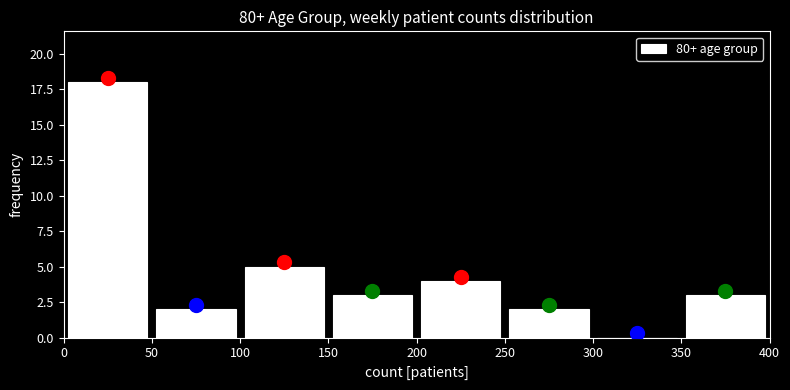

Reading left to right, list every bar in this chart as the range it spans on the x-axis followed by its height. The values are not printed on the chart, so give them approximately, as read against the axis.

0 to 50: 18
50 to 100: 2
100 to 150: 5
150 to 200: 3
200 to 250: 4
250 to 300: 2
300 to 350: 0
350 to 400: 3